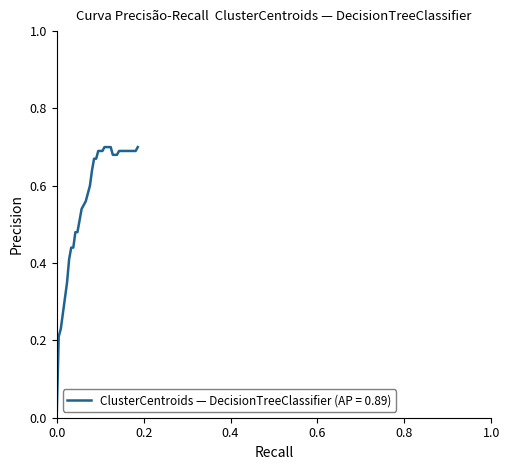

What is the greatest value displayed?

0.7